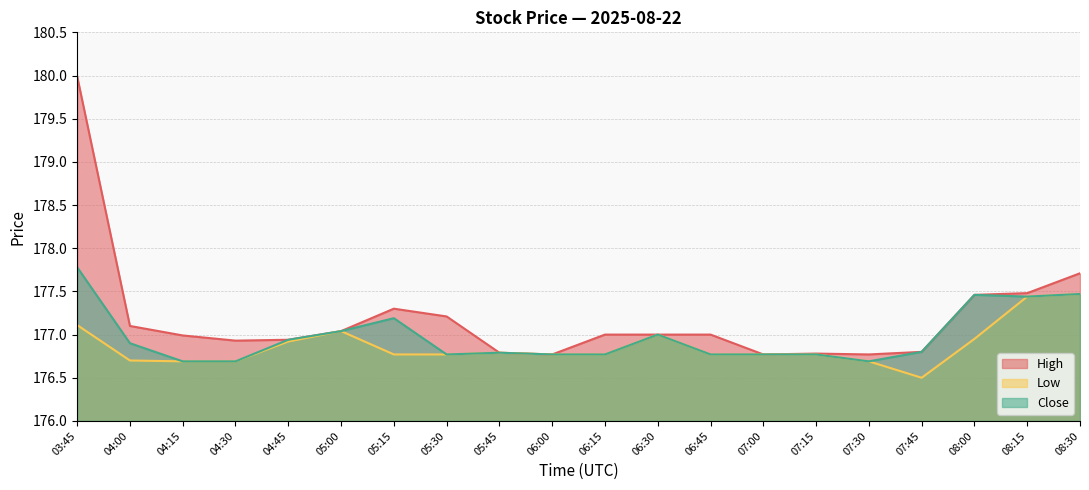

Which series has the largest range (max minus min)?

High